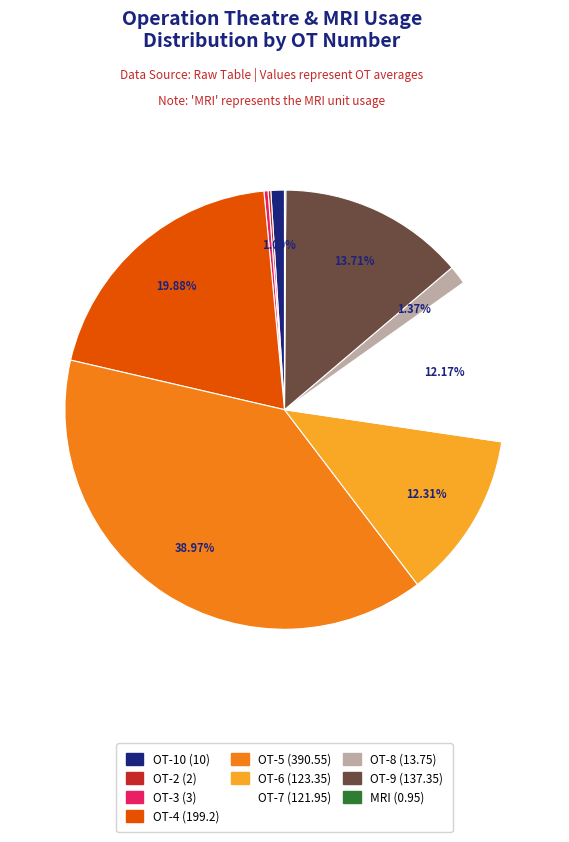

Does OT-5 account for over 50% of the chart?

No